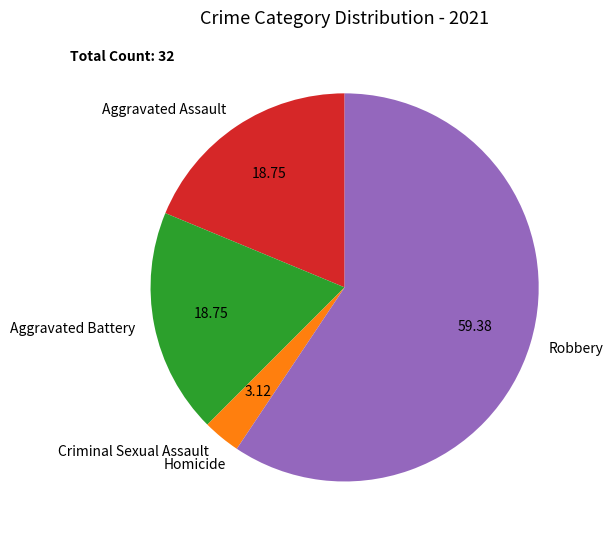

Combined, do Aggravated Assault and Criminal Sexual Assault account for over 50%?

No